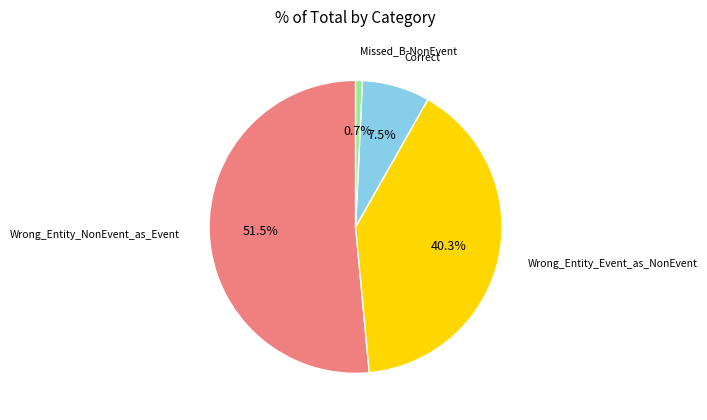

Is there a majority slice in this chart?

Yes